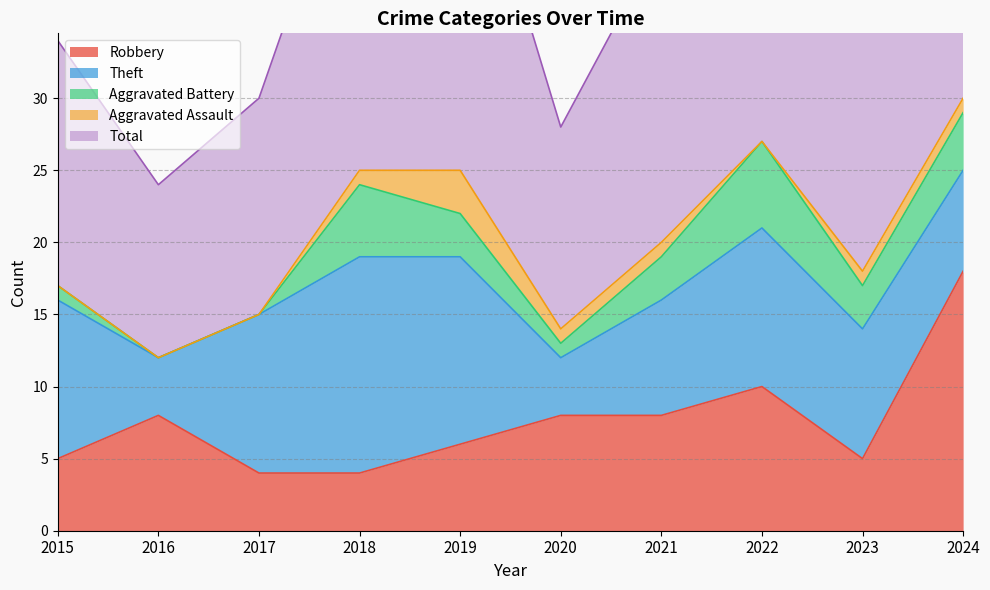

Which category has the highest value across all series?

2024